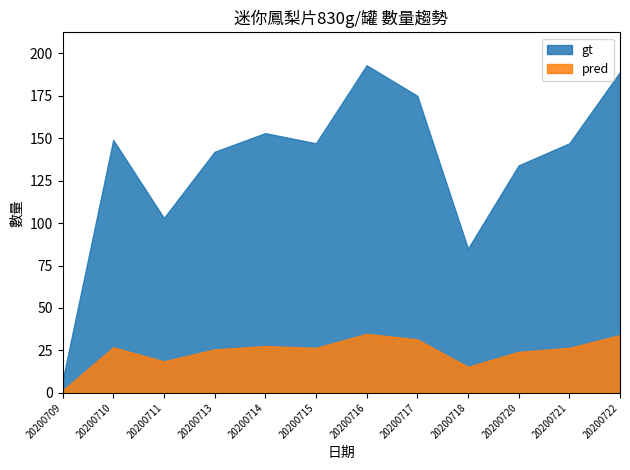

True or false: pred has more than 0 interior local peaks.

True